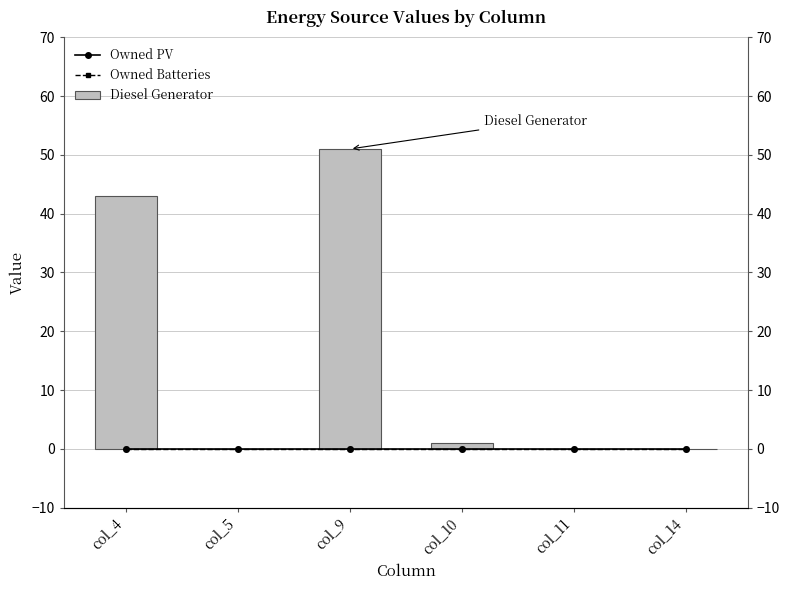

What are all the series names shown in the legend?

Owned PV, Owned Batteries, Diesel Generator